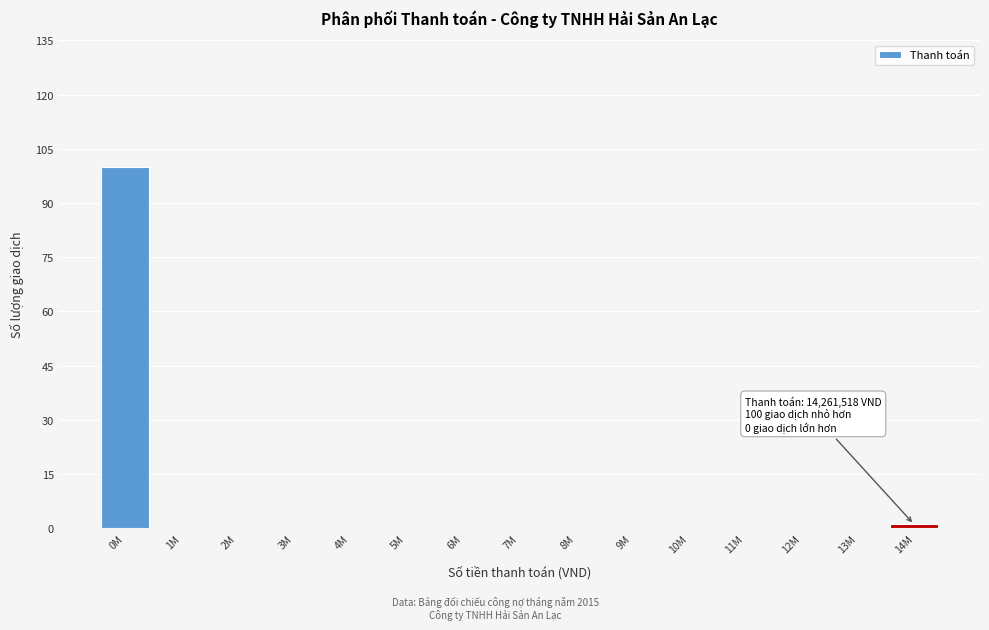

Reading left to right, transcribe all the data shown in this chart.

0M=100	1M=0	2M=0	3M=0	4M=0	5M=0	6M=0	7M=0	8M=0	9M=0	10M=0	11M=0	12M=0	13M=0	14M=1